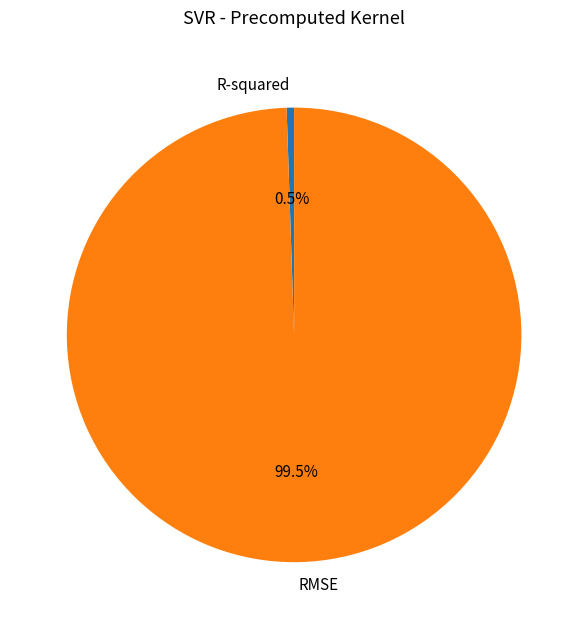

Does RMSE account for over 50% of the chart?

Yes